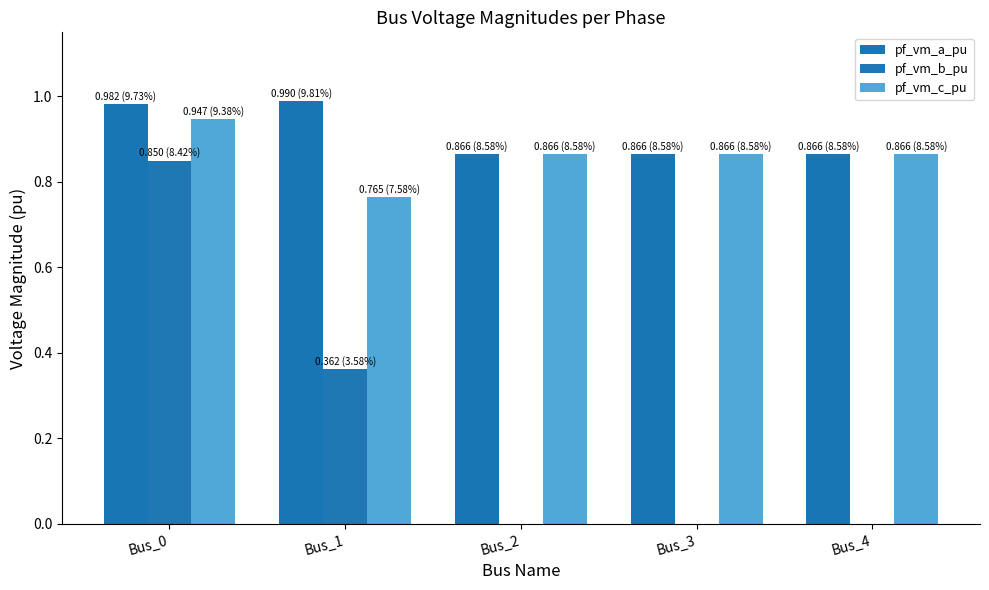

What is the highest value of the pf_vm_c_pu series?

0.9